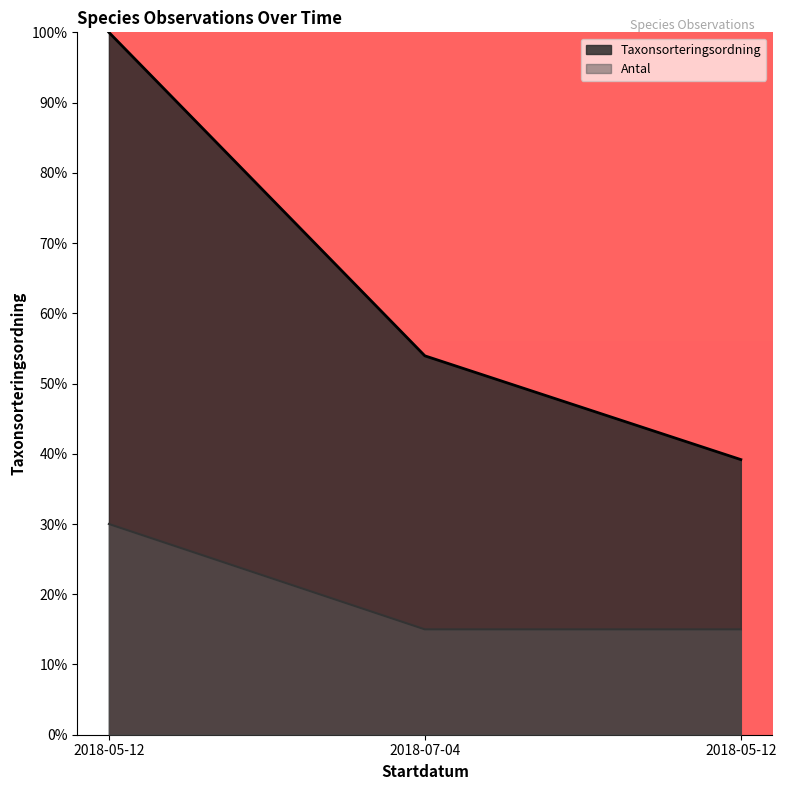

Which label corresponds to the smallest value in the chart?

2018-07-04